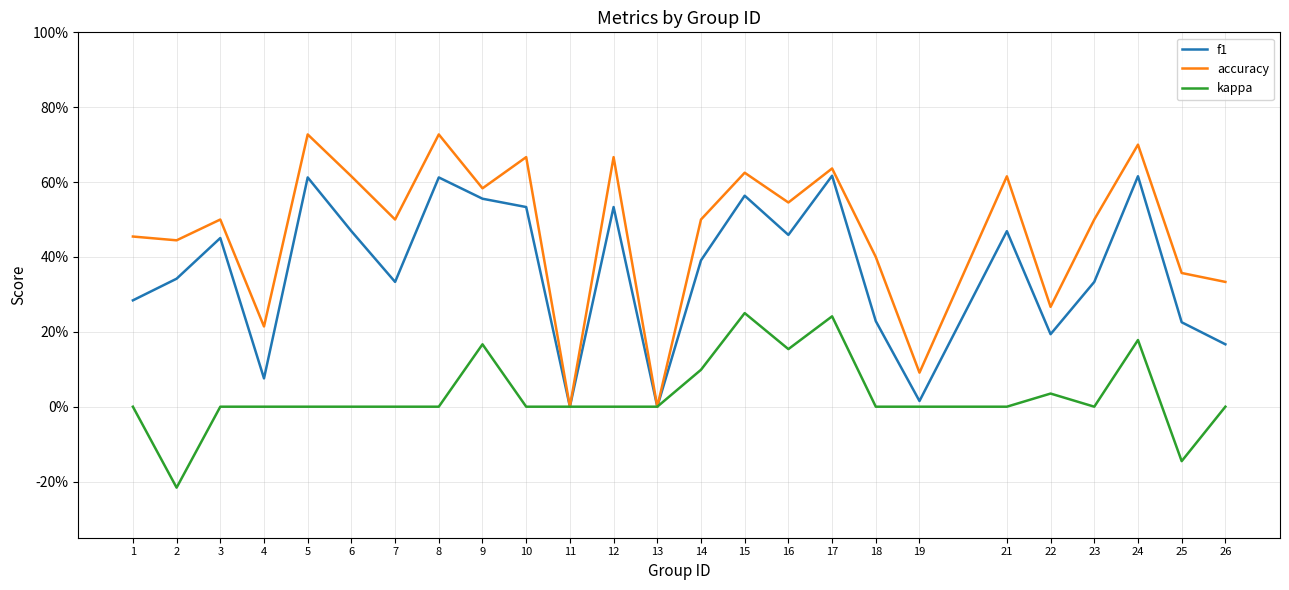

Reading left to right, extract all data points from this chart.

f1: 0.3	0.3	0.5	0.1	0.6	0.5	0.3	0.6	0.6	0.5	0.0	0.5	0.0	0.4	0.6	0.5	0.6	0.2	0.0	0.5	0.2	0.3	0.6	0.2	0.2
accuracy: 0.5	0.4	0.5	0.2	0.7	0.6	0.5	0.7	0.6	0.7	0.0	0.7	0.0	0.5	0.6	0.5	0.6	0.4	0.1	0.6	0.3	0.5	0.7	0.4	0.3
kappa: 0.0	-0.2	0.0	0.0	0.0	0.0	0.0	0.0	0.2	0.0	0.0	0.0	0.0	0.1	0.2	0.2	0.2	0.0	0.0	0.0	0.0	0.0	0.2	-0.1	0.0